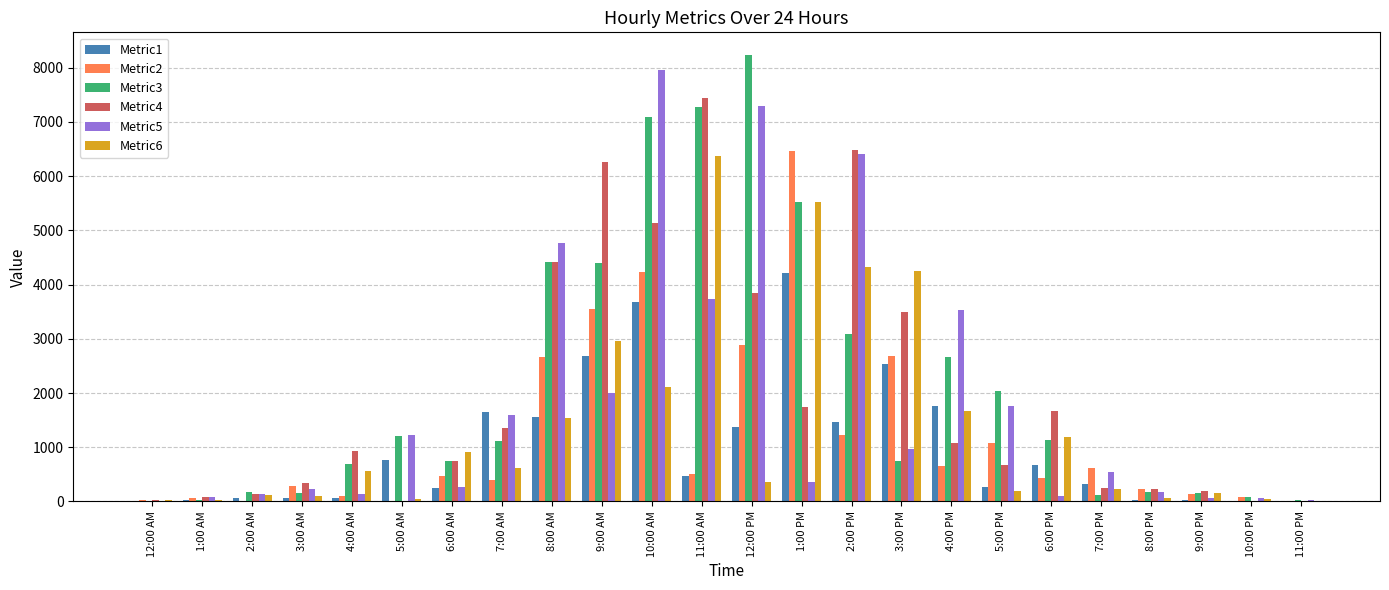

Which series changed the most between 3:00 PM and 7:00 PM?

Metric6